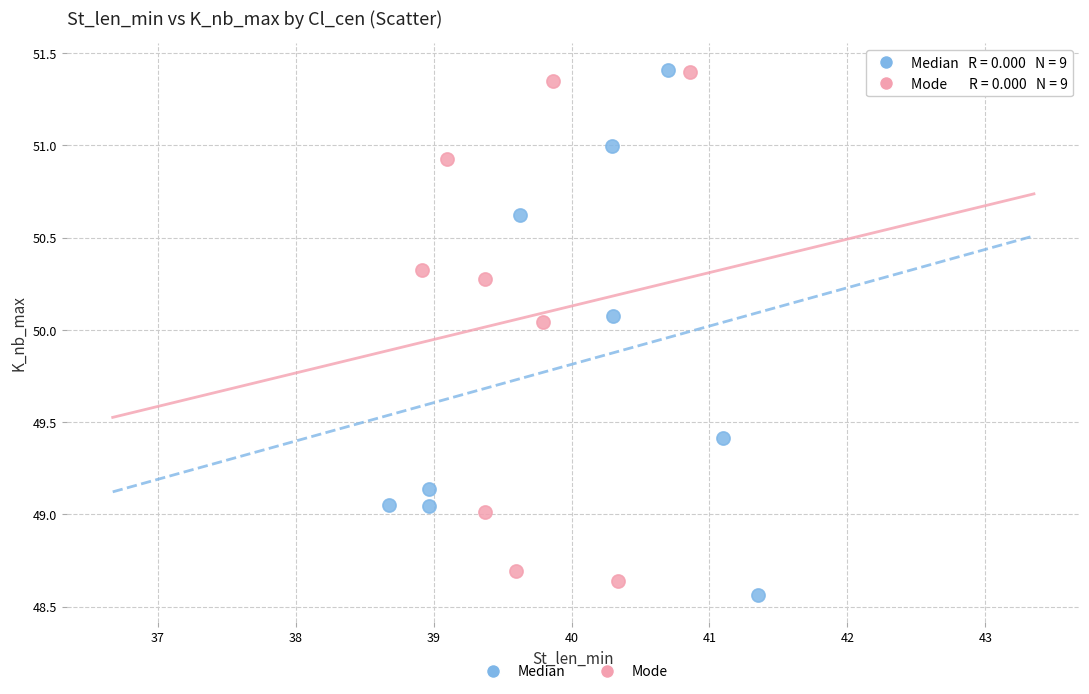

What are all the series names shown in the legend?

Median, Mode